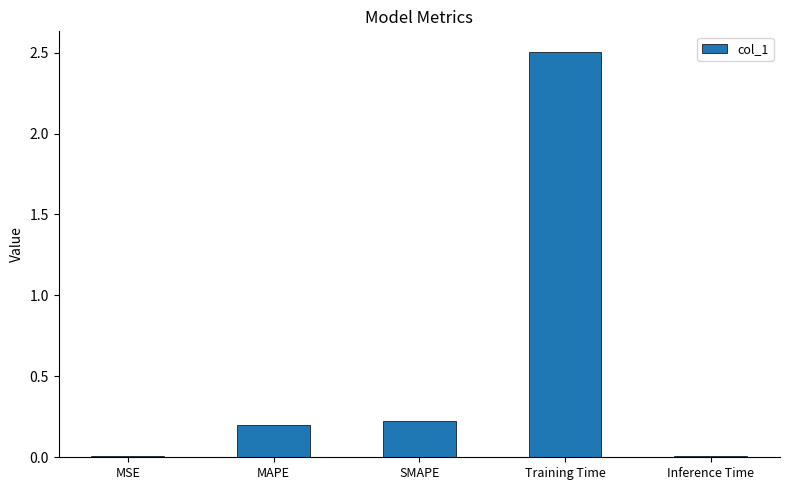

What is the value of the 4th bar from the left?

2.5